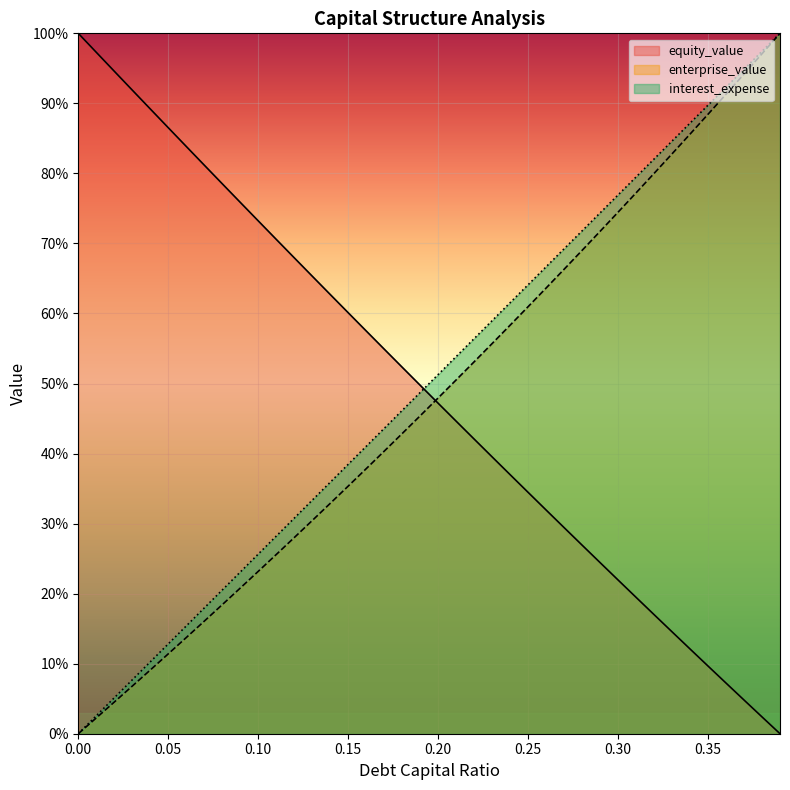

What is the label of the 2nd point from the right?

0.38